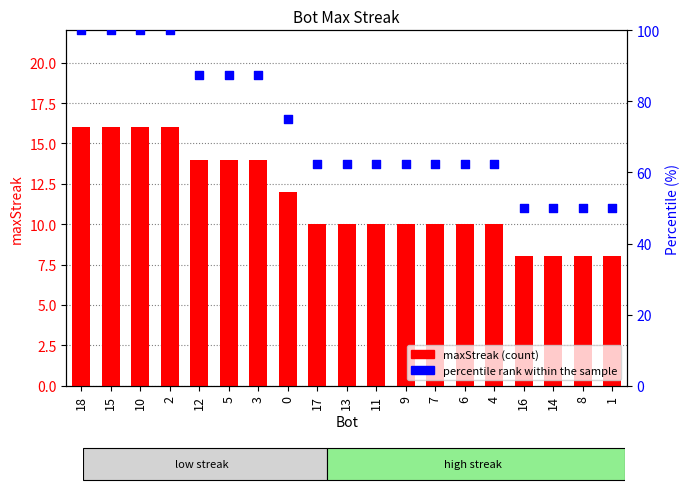

At which category is the sum across all series the highest?

18